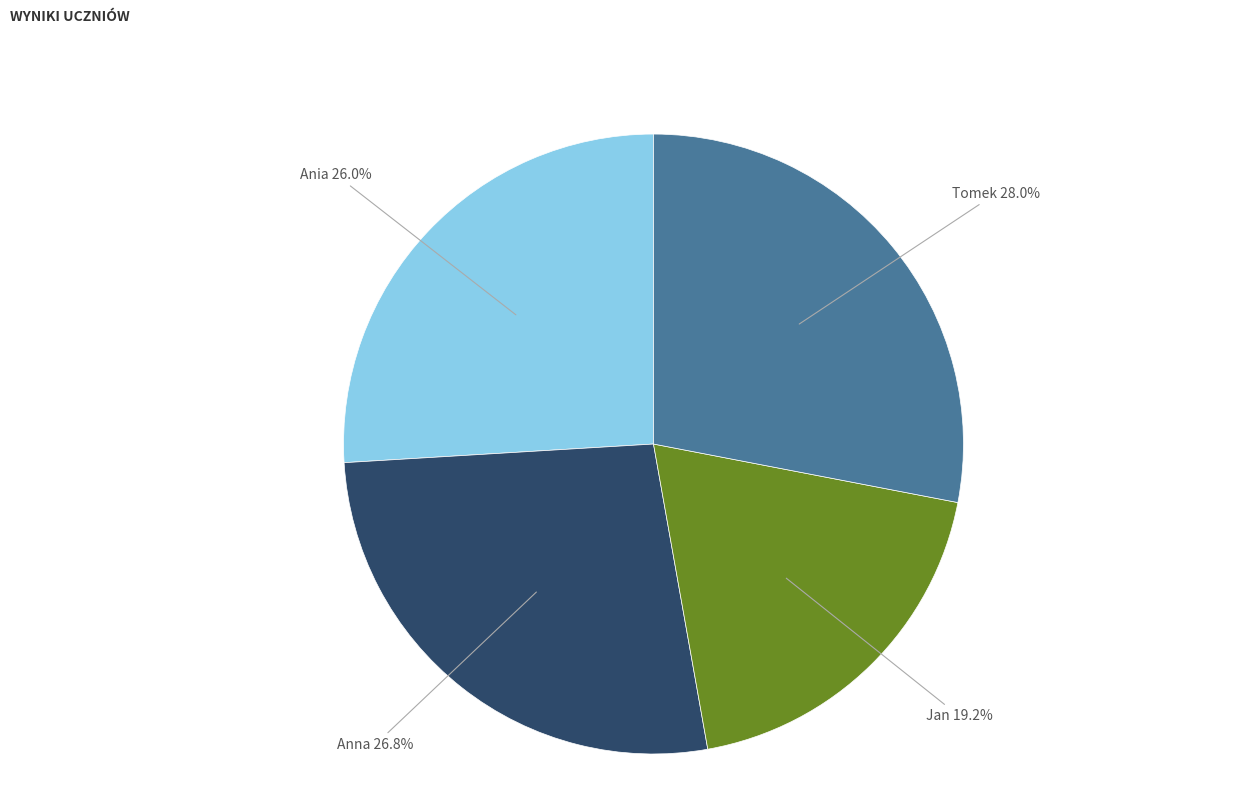

Rank the categories by value from highest to lowest.

Tomek, Anna, Ania, Jan